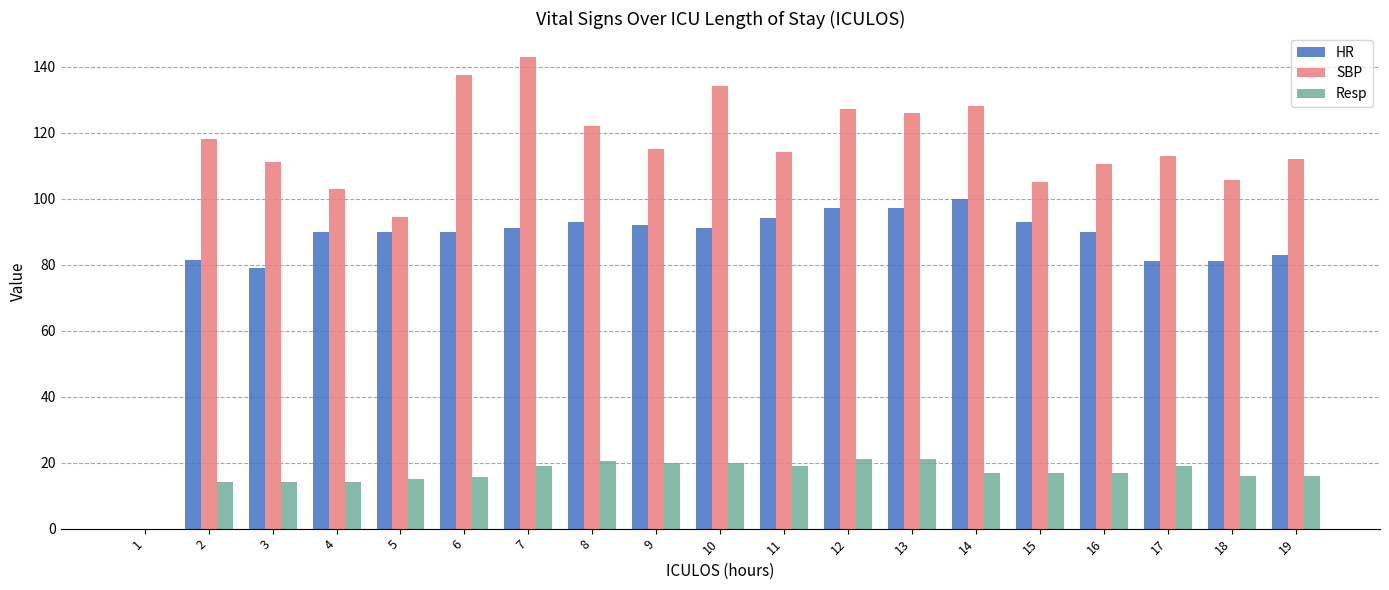

How many values in HR are above zero?

18